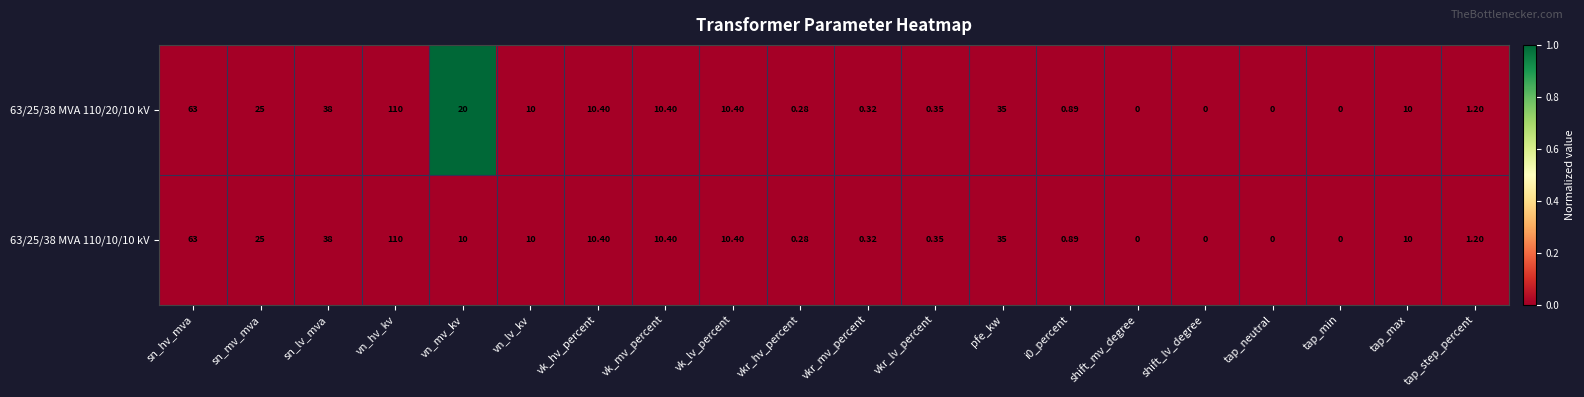

Where is 63/25/38 MVA 110/20/10 kV nearest to the value 55?

sn_hv_mva